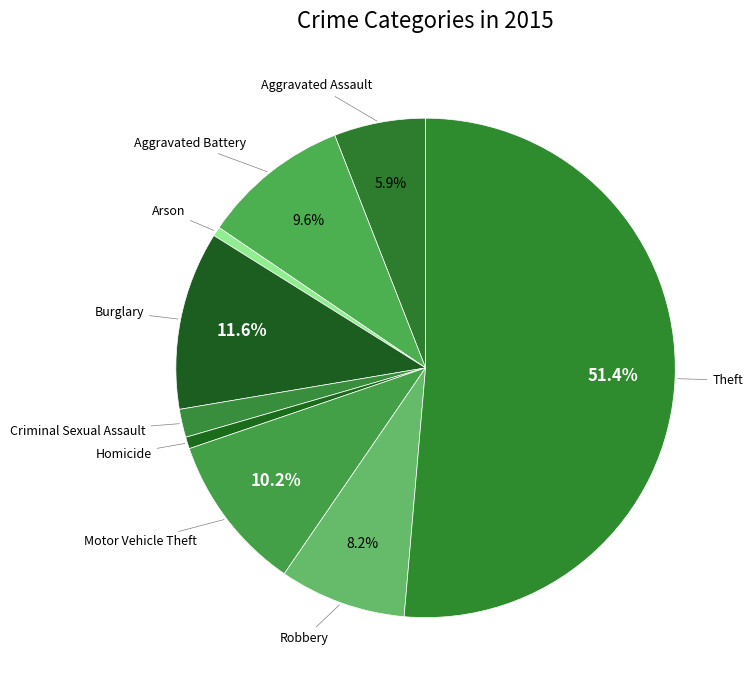

How many segments does this pie chart have?

9